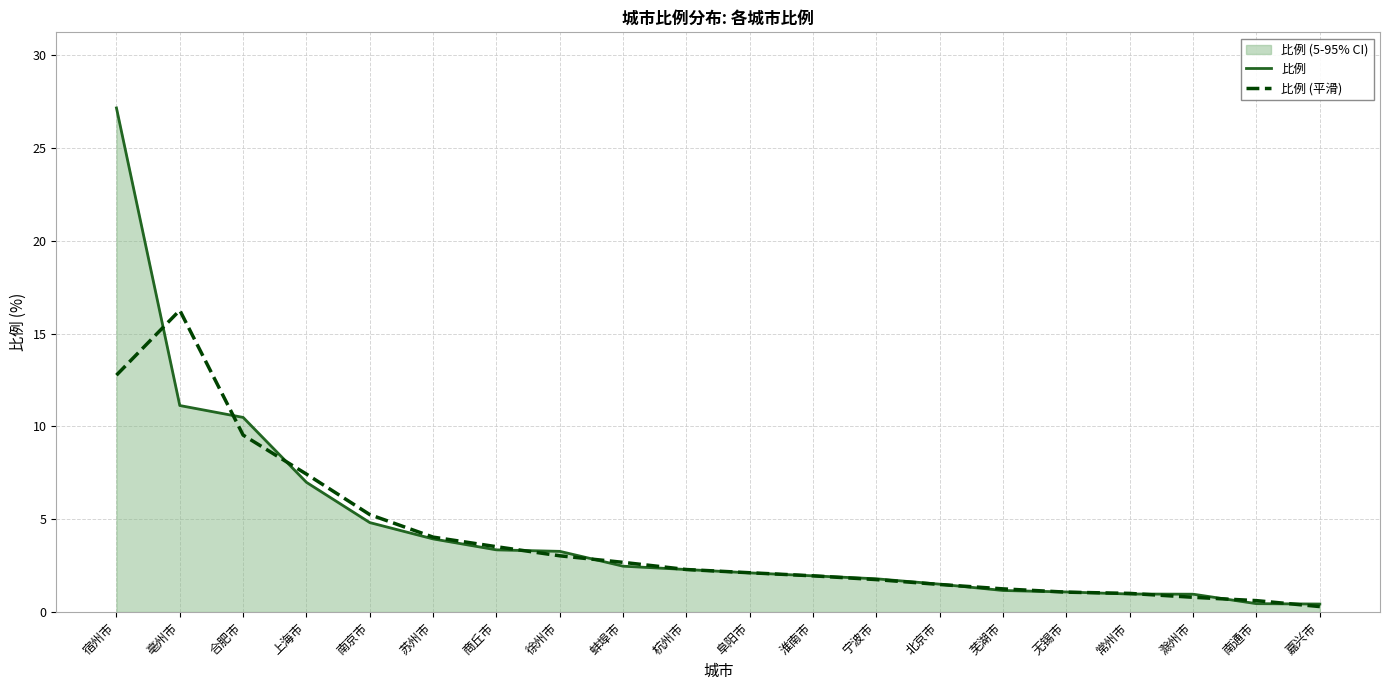

The value of 比例 (平滑) at 徐州市 is 3.0. True or false?

True